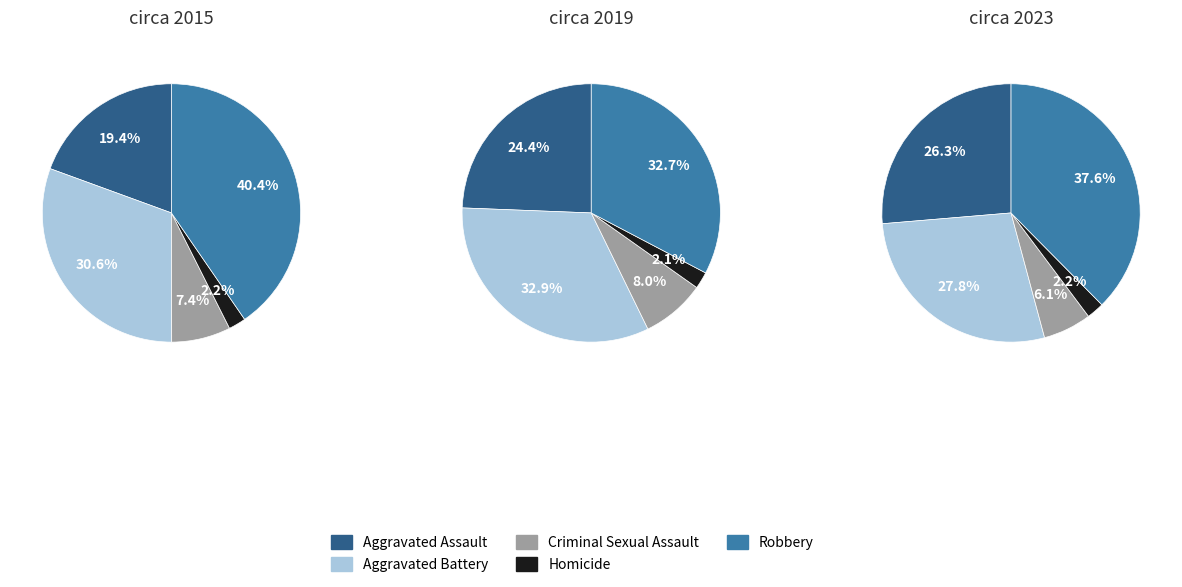

Does any single category account for the majority?

No